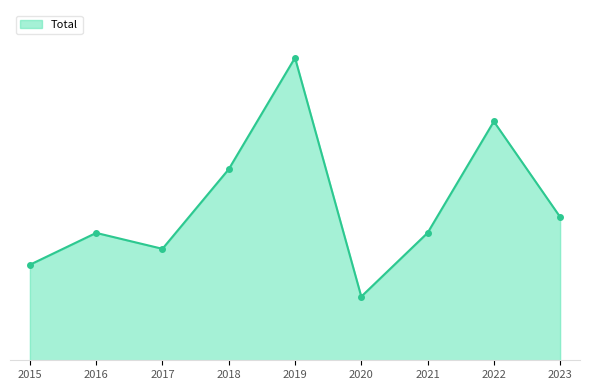

The value at 2015 is 2. True or false?

False